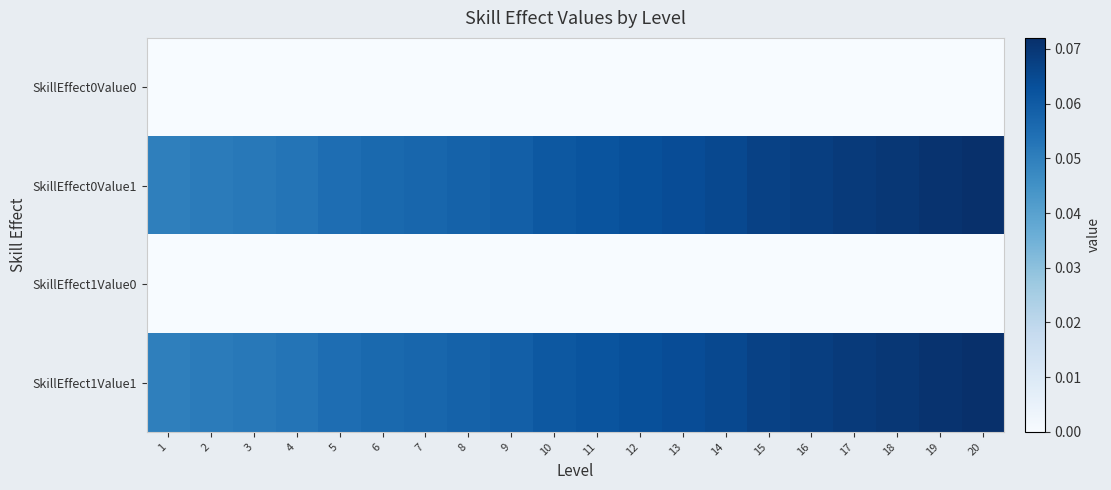

Which series has the largest range (max minus min)?

SkillEffect0Value1